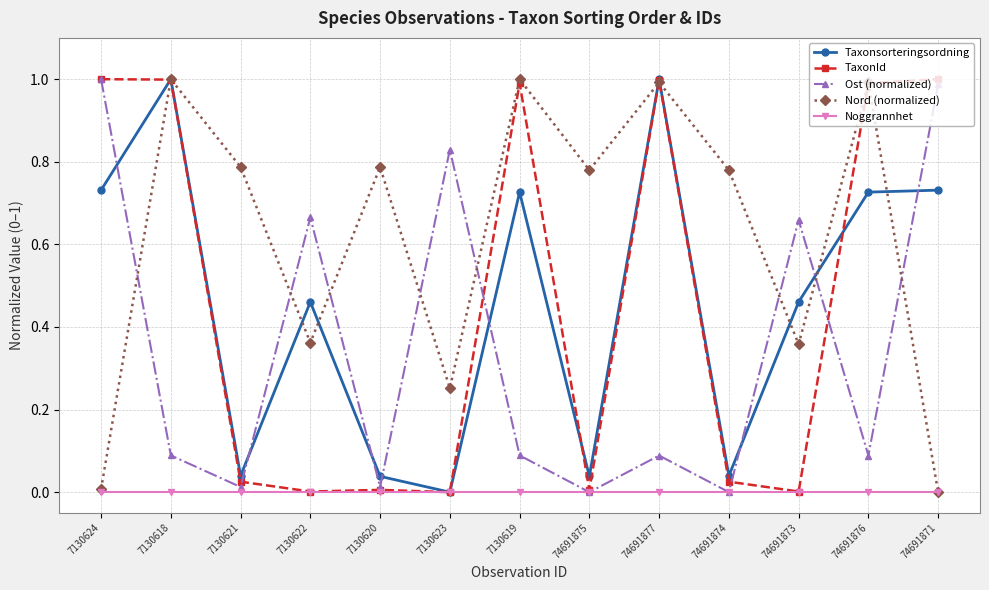

Which series changed the most between 74691874 and 74691876?

TaxonId